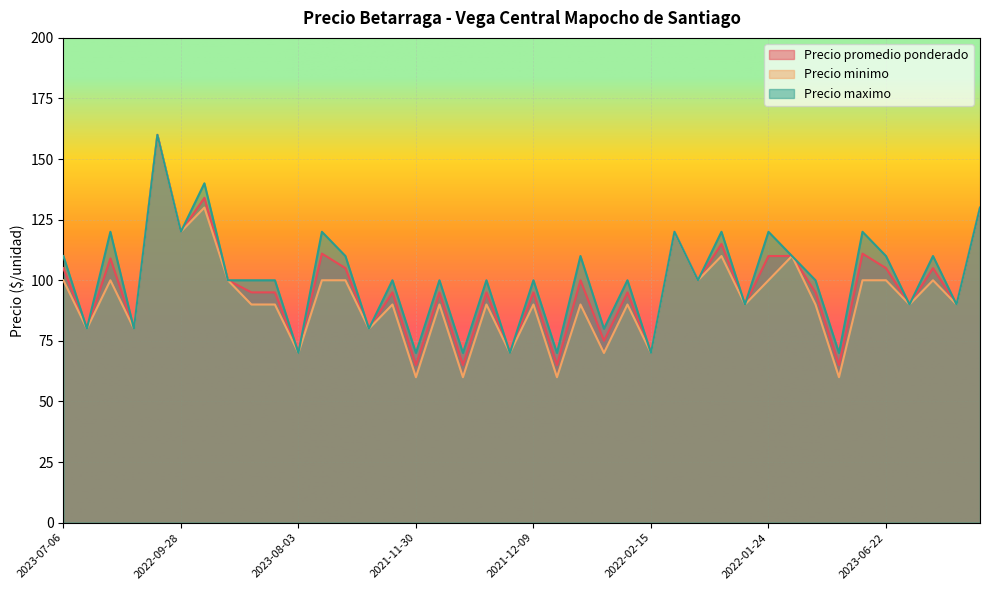

Which series has the largest range (max minus min)?

Precio minimo